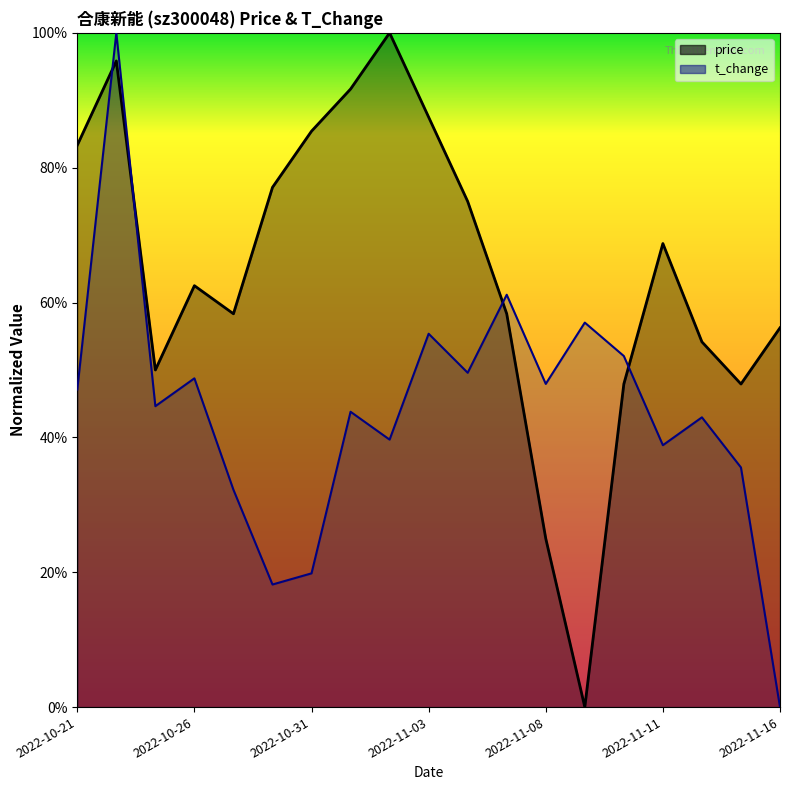

Rank the series by their maximum value, from highest to lowest.

price, t_change